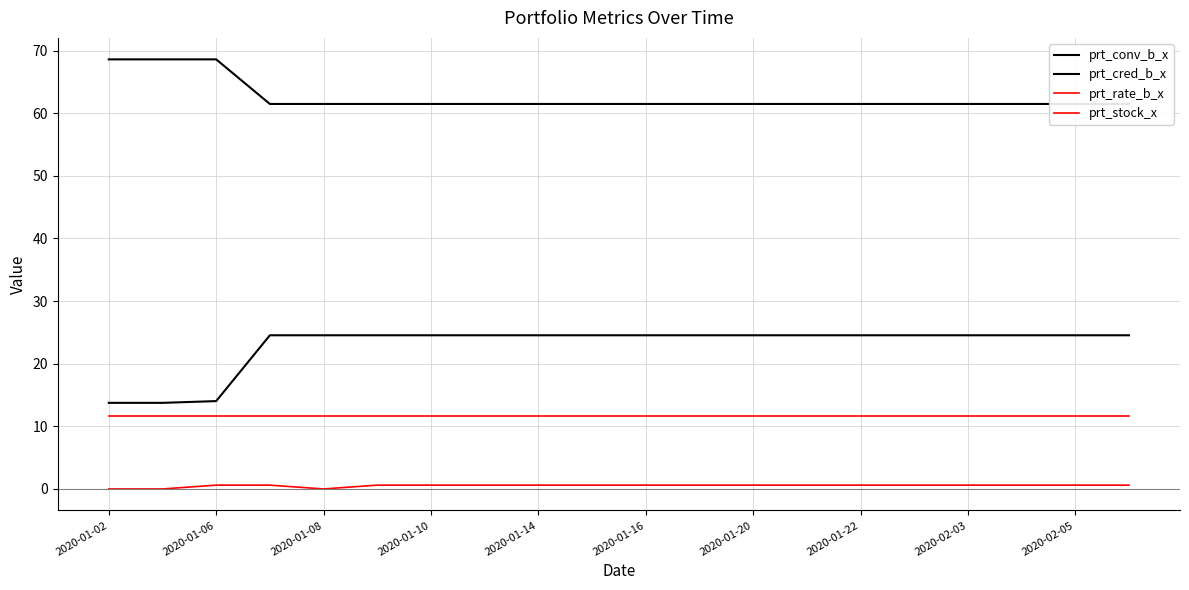

Which series has the largest total across all categories?

prt_cred_b_x